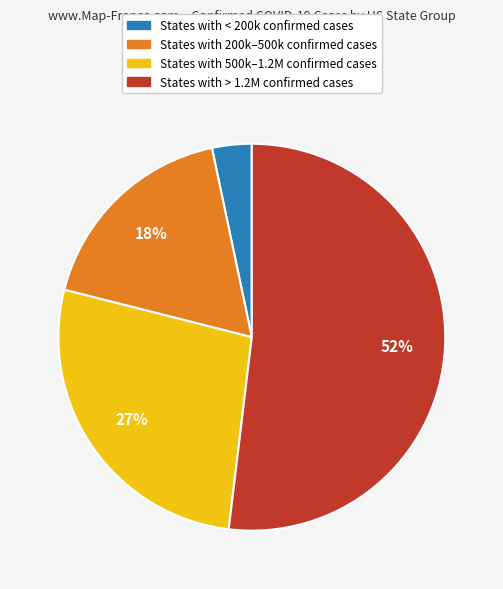

What percentage is the States with 500k–1.2M confirmed cases slice, to the nearest percent?

27%